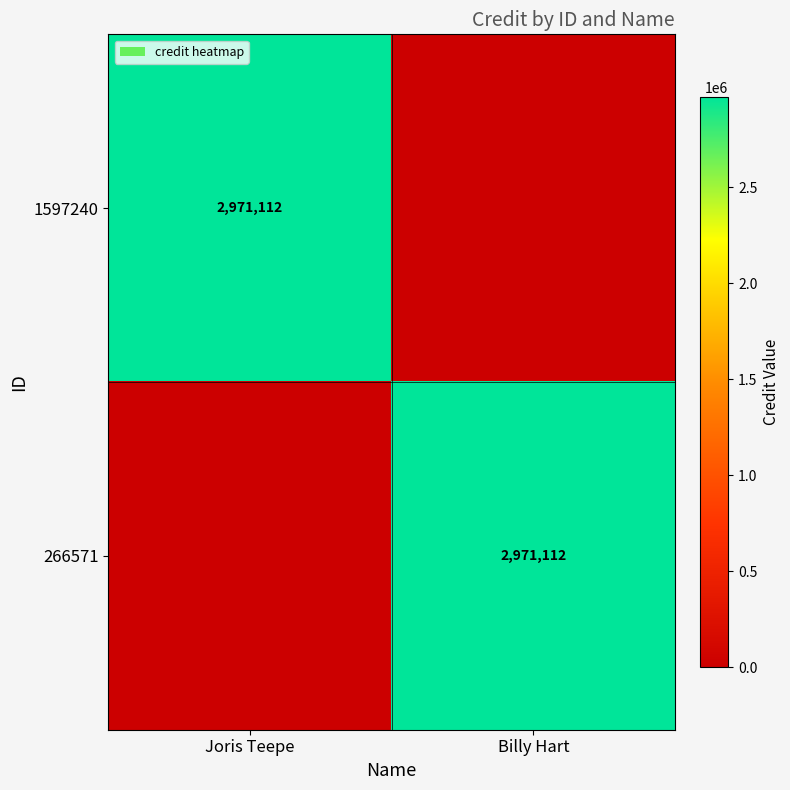

The value of 1597240 at Joris Teepe is 2971112. True or false?

True